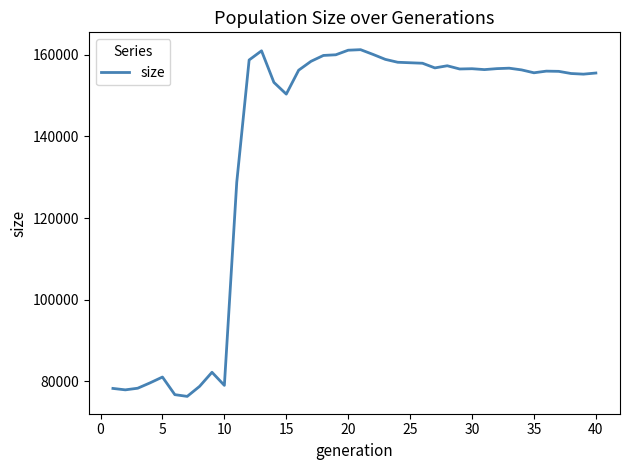

What is the difference between the maximum and minimum values?

84850